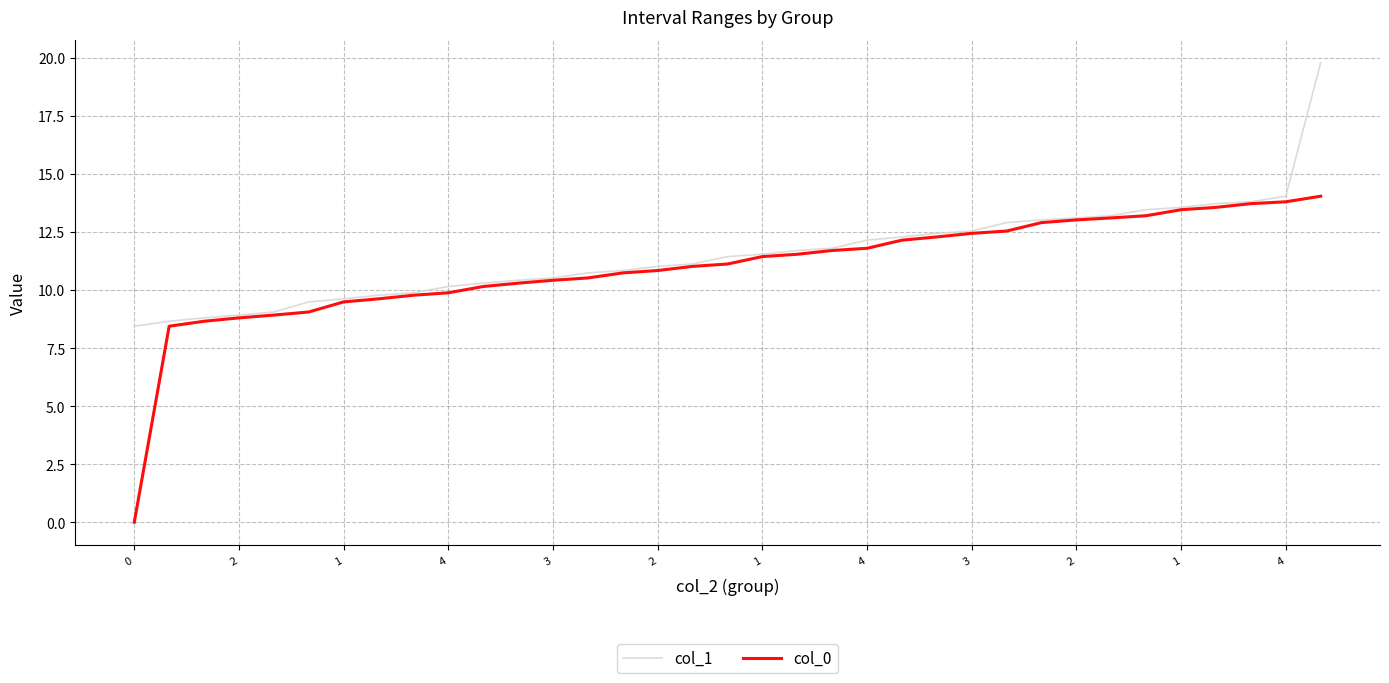

Which series has the widest spread of values?

col_0